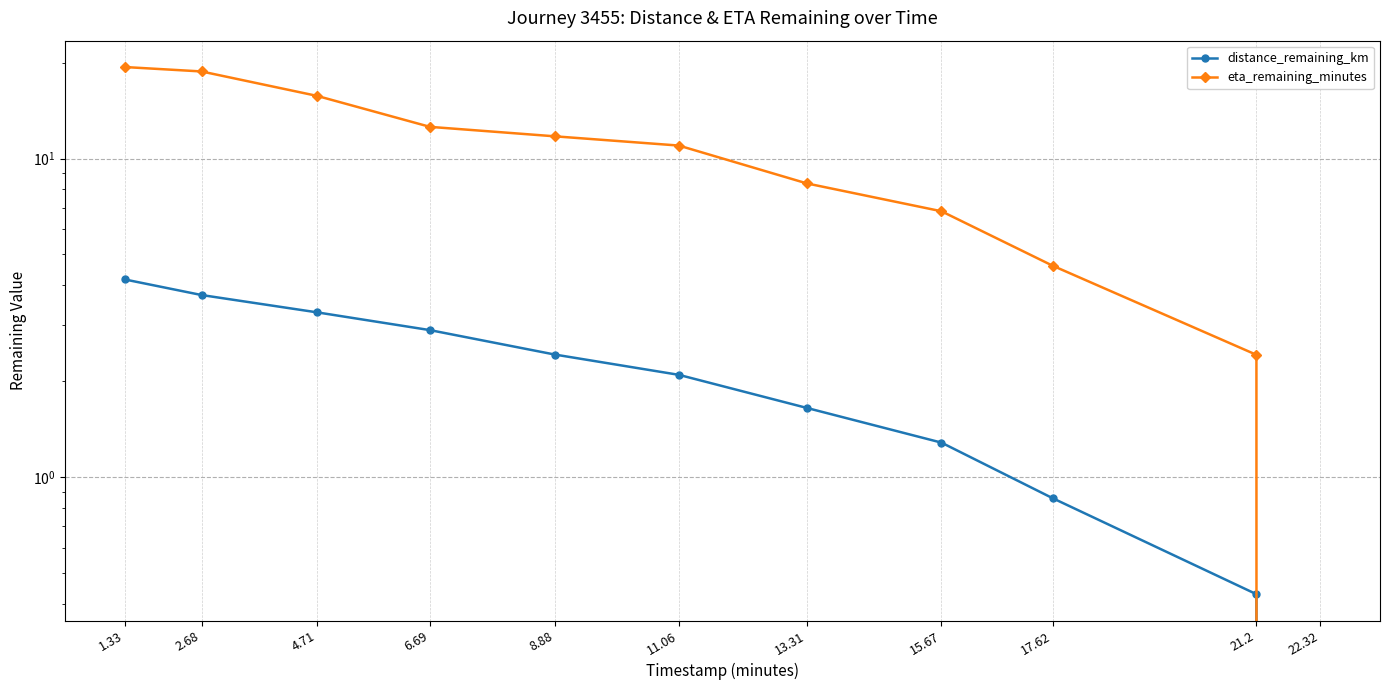

What is the difference between the eta_remaining_minutes values at 11.06 and 4.71?

4.7